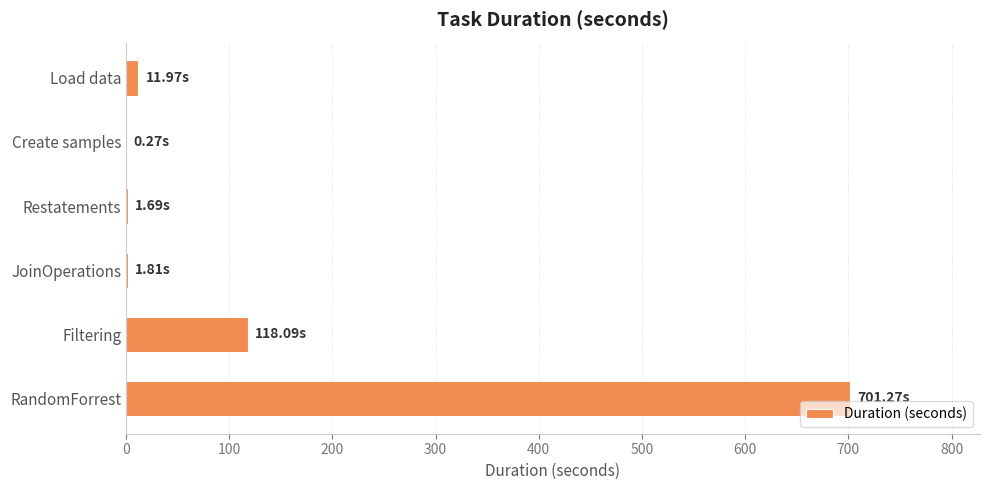

Where is the data nearest to the value 350?

Filtering